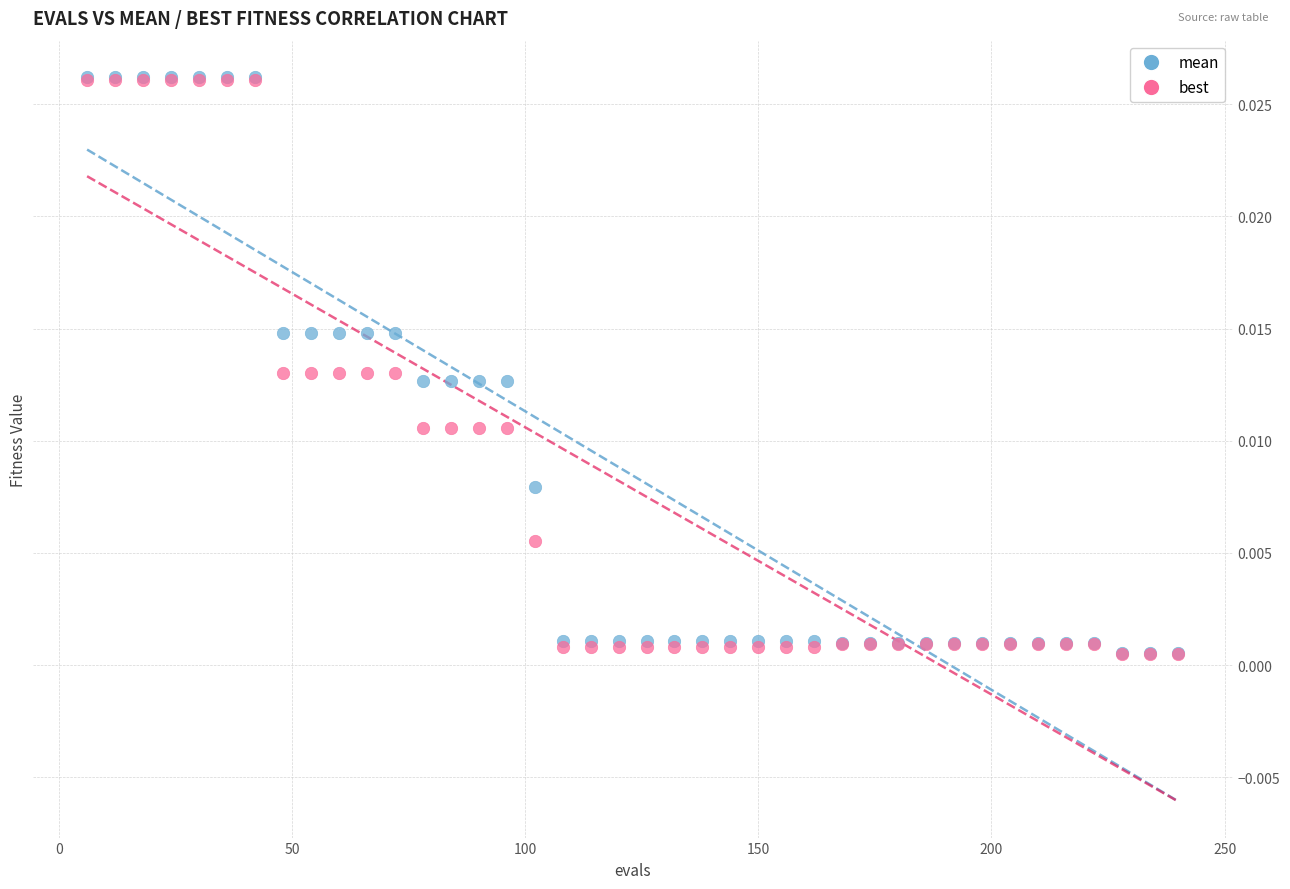

What are all the series names shown in the legend?

mean, best